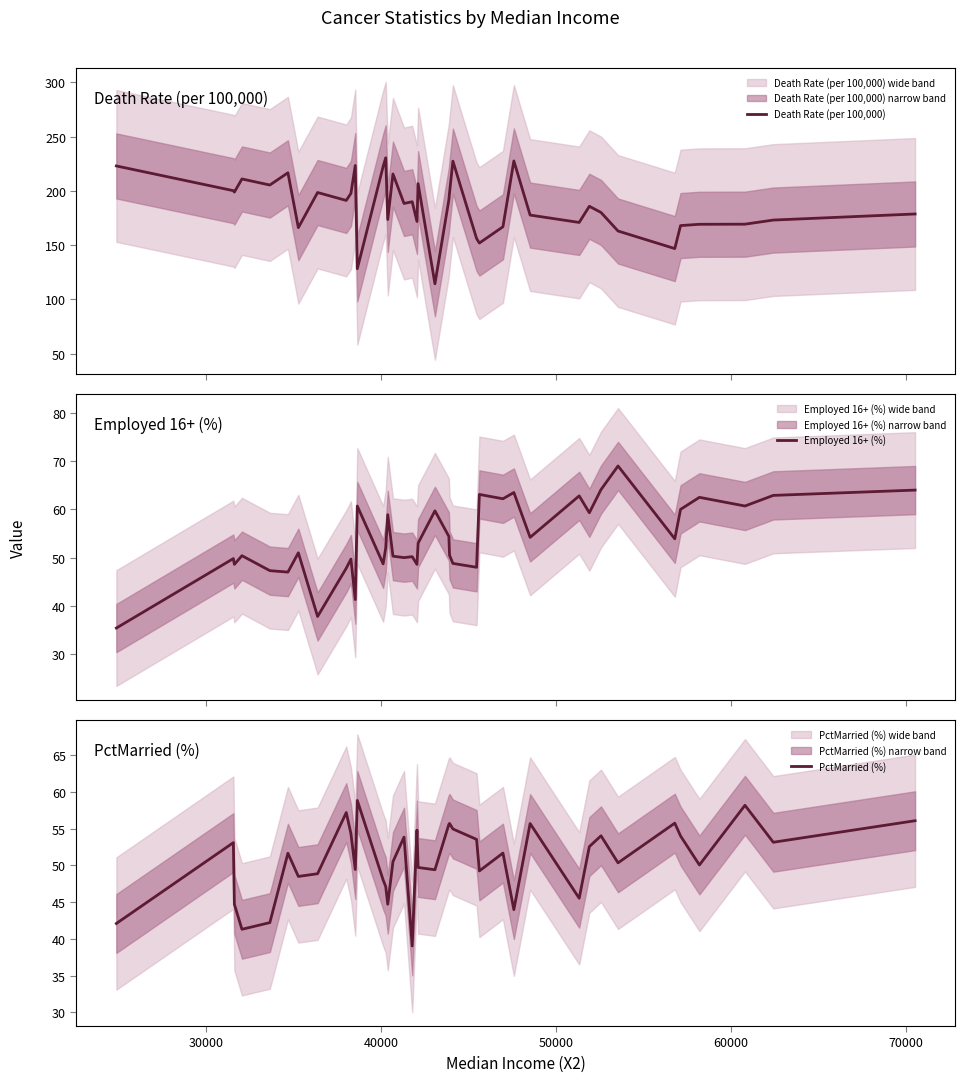

What is the maximum value for Death Rate (per 100,000)?

230.5